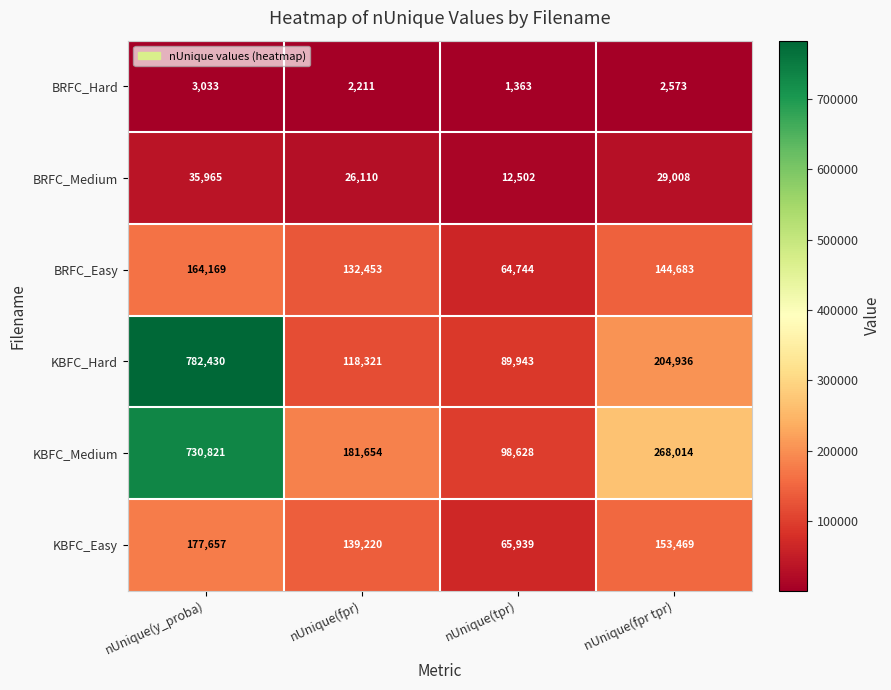

What is the sum of the BRFC_Medium values at nUnique(tpr) and nUnique(y_proba)?

48467